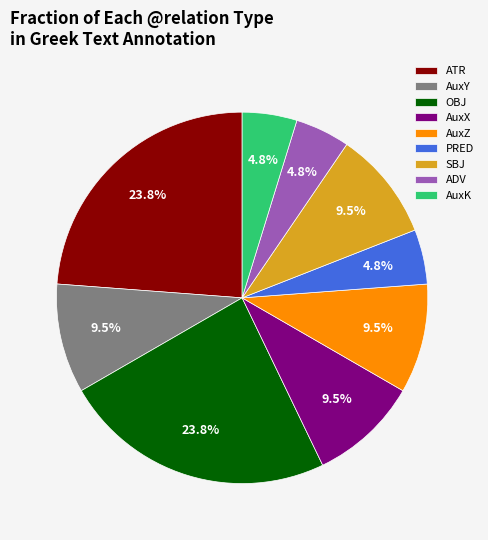

Is there a majority slice in this chart?

No